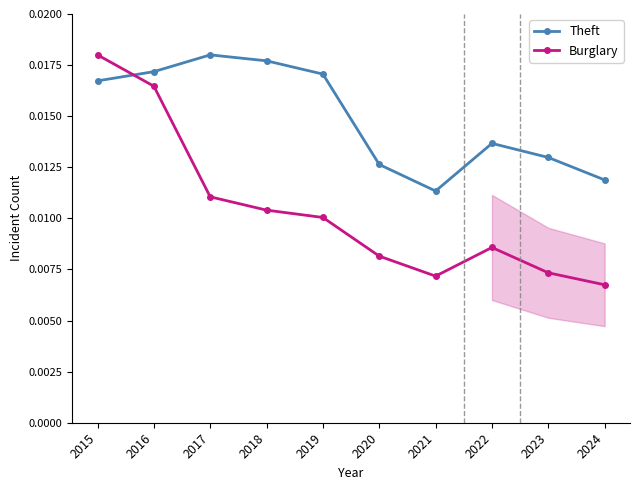

What are all the series names shown in the legend?

Theft, Burglary